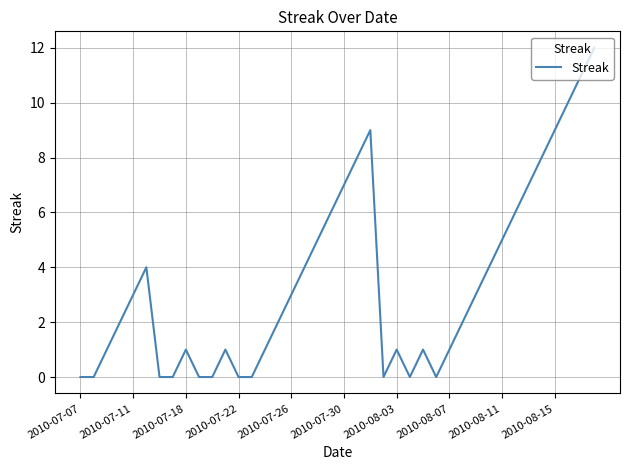

What is the difference between the maximum and minimum values?

12